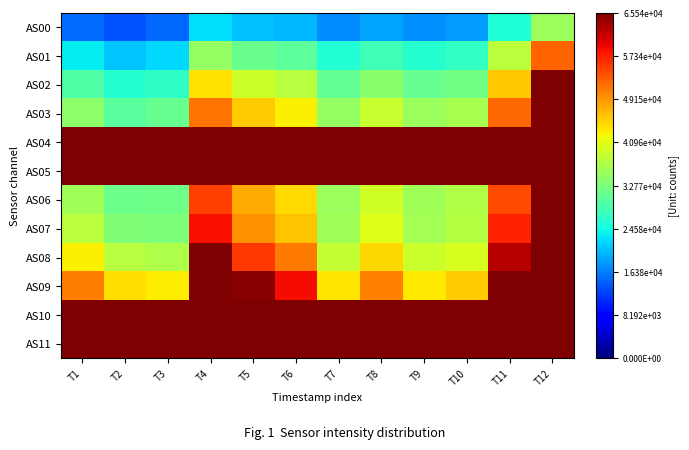

At which category does the chart reach its peak across all series?

T12